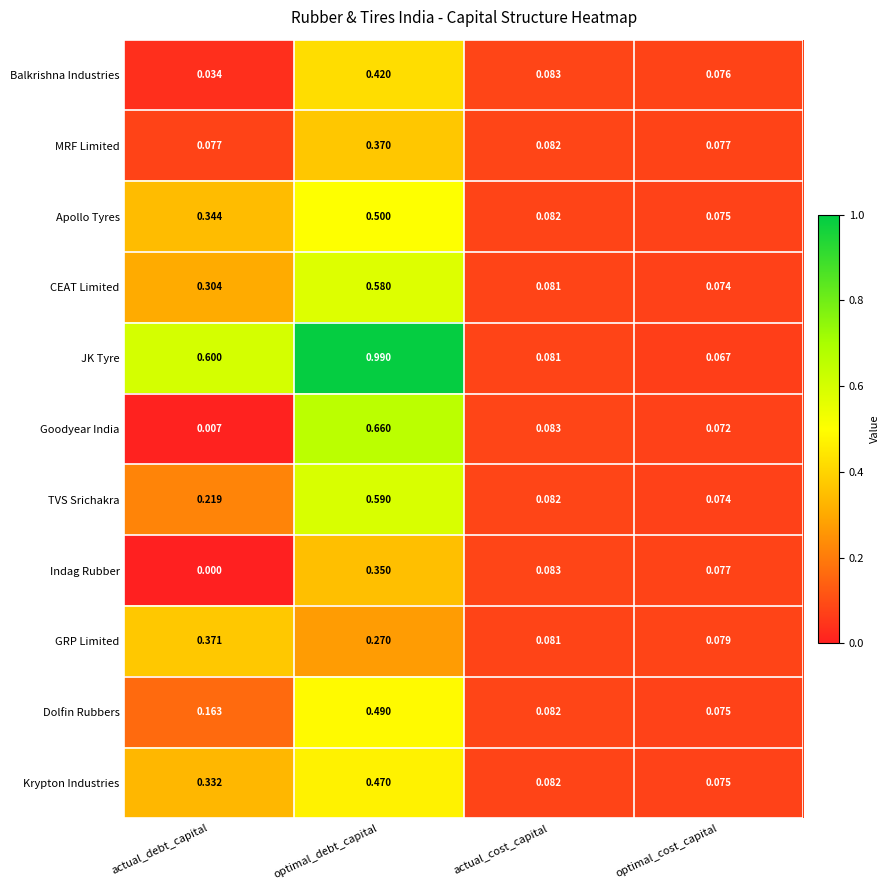

Between actual_debt_capital and optimal_cost_capital, which series saw the biggest shift?

JK Tyre